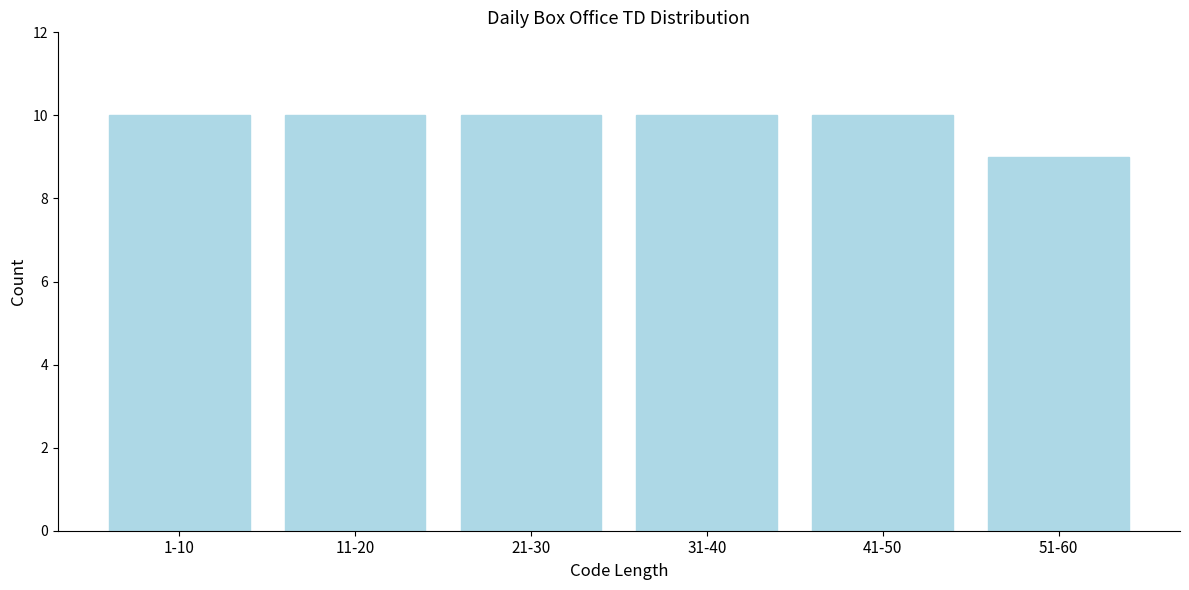

Reading left to right, extract all data points from this chart.

10	10	10	10	10	9